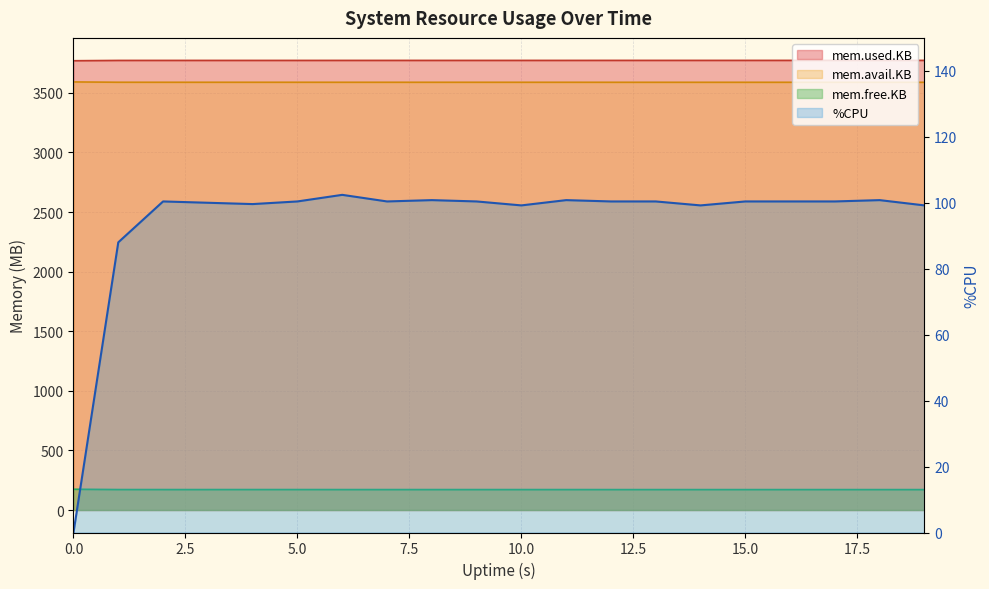

What is the value of the %CPU point at the 17th from the left?

100.4